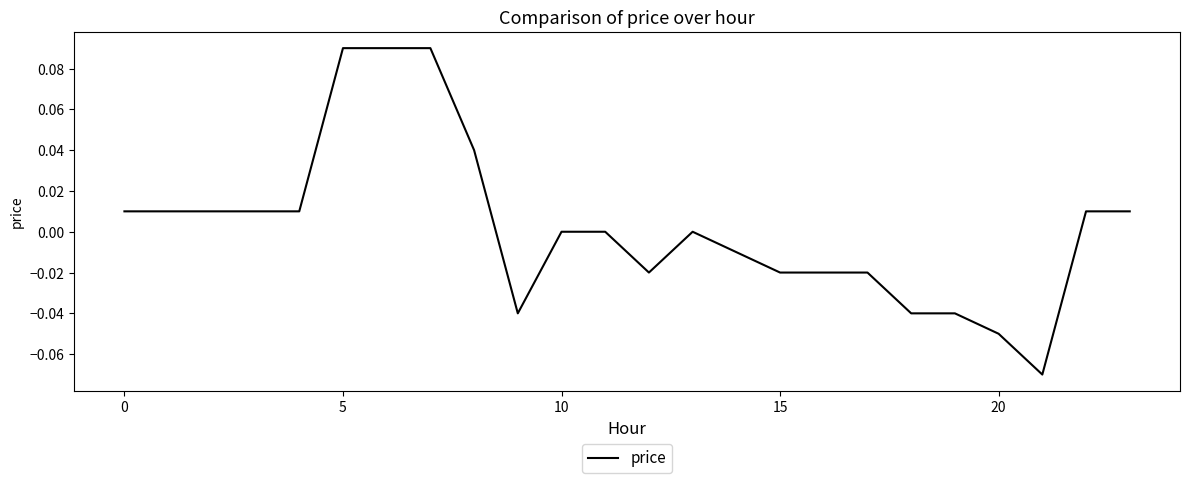

True or false: the data shows 0.0 at 10.

True